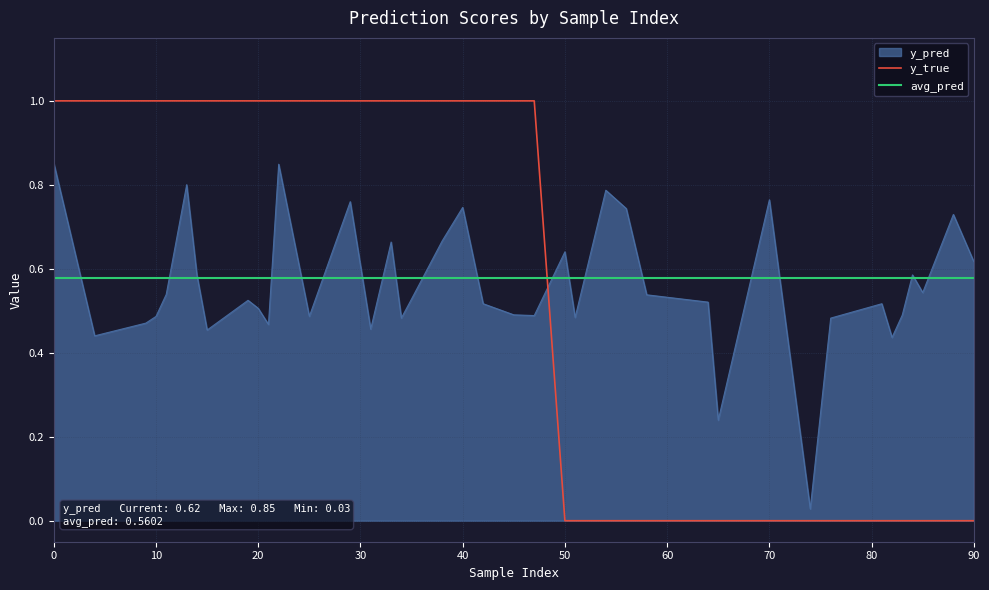

What are all the series names shown in the legend?

y_pred, y_true, avg_pred